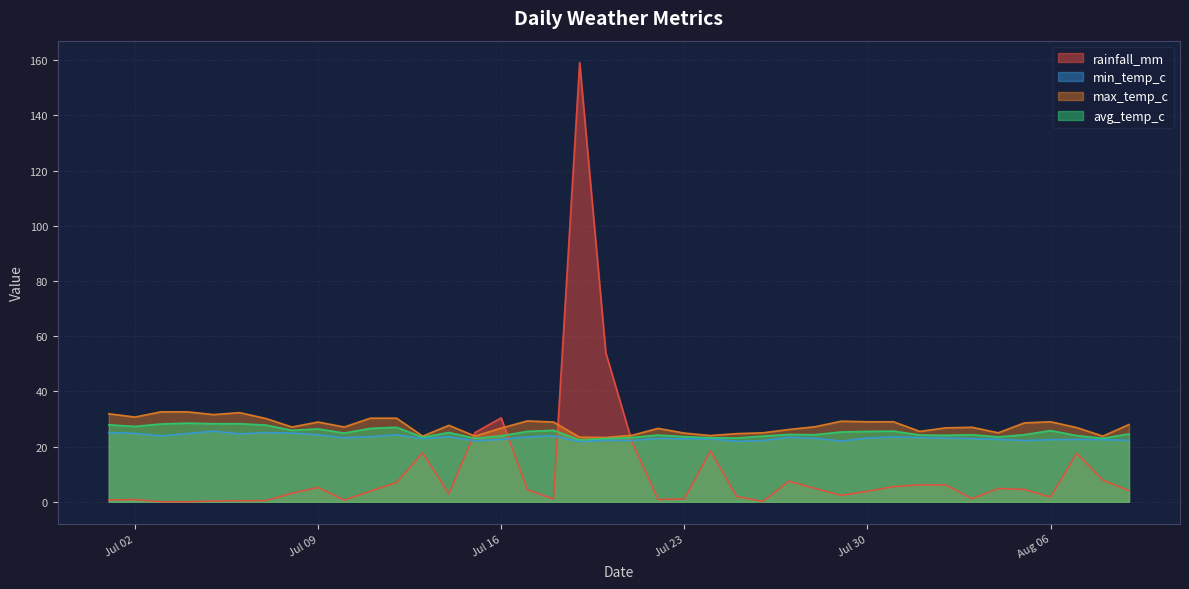

Where does the avg_temp_c series first go above 24?

2024-07-01